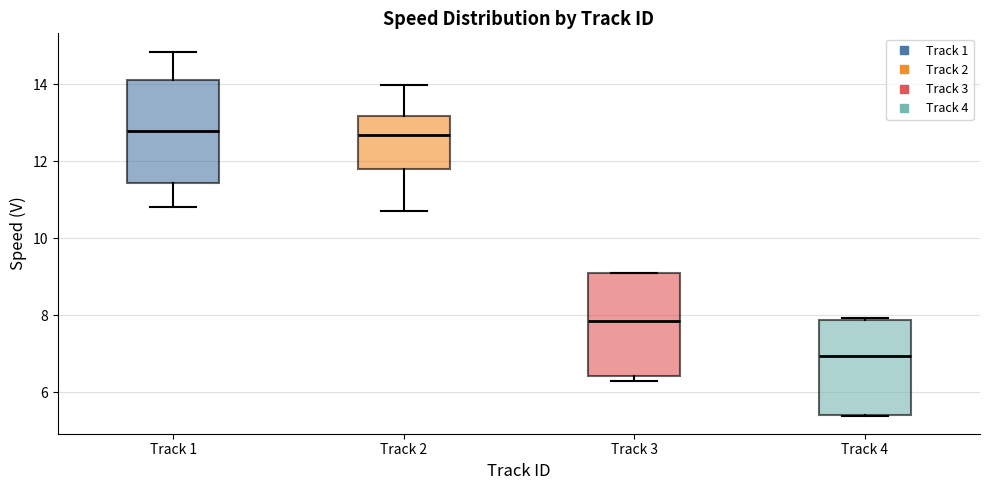

Reading left to right, read every box against the y-axis: the position of its median line, the range the box covers, and the ends of its whiskers. The values are not printed on the chart, so give them approximately, as read against the axis.

Track 1: median 12.8, box 11.4 to 14.2, whiskers 10.8 to 14.8
Track 2: median 12.6, box 11.8 to 13.2, whiskers 10.6 to 14.0
Track 3: median 7.8, box 6.4 to 9.2, whiskers 6.2 to 9.2
Track 4: median 7.0, box 5.4 to 7.8, whiskers 5.4 to 8.0